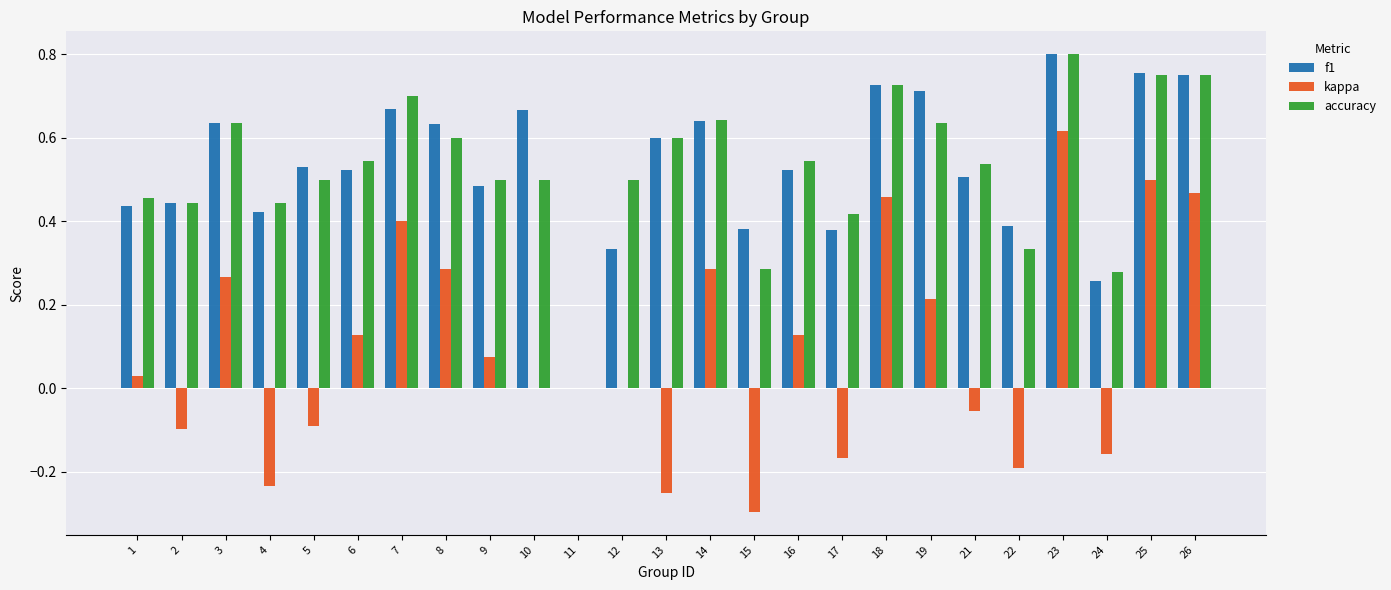

Are the bars horizontal?

No